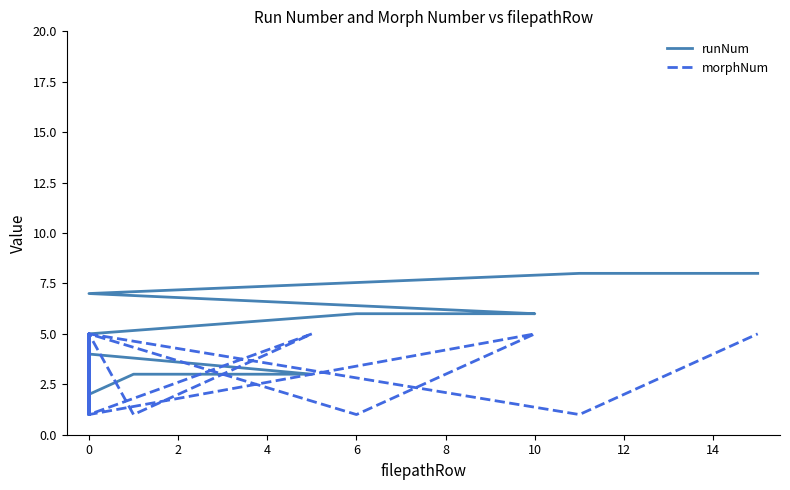

How many times do runNum and morphNum cross each other?

4